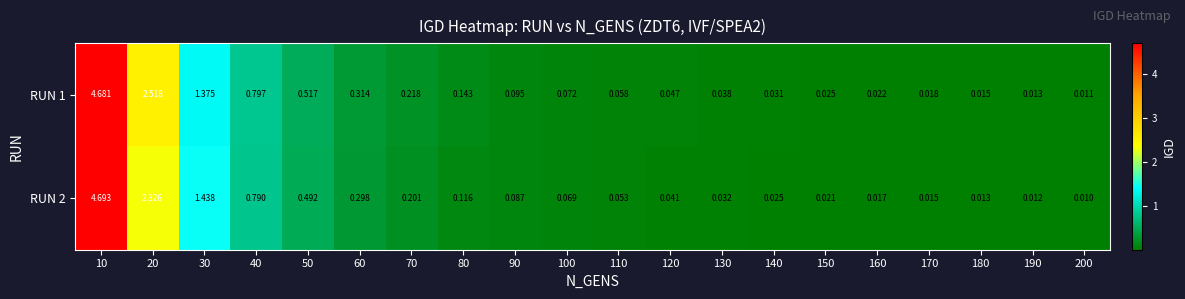

Is the value of RUN 2 at 50 greater than the value of RUN 1 at 60?

Yes